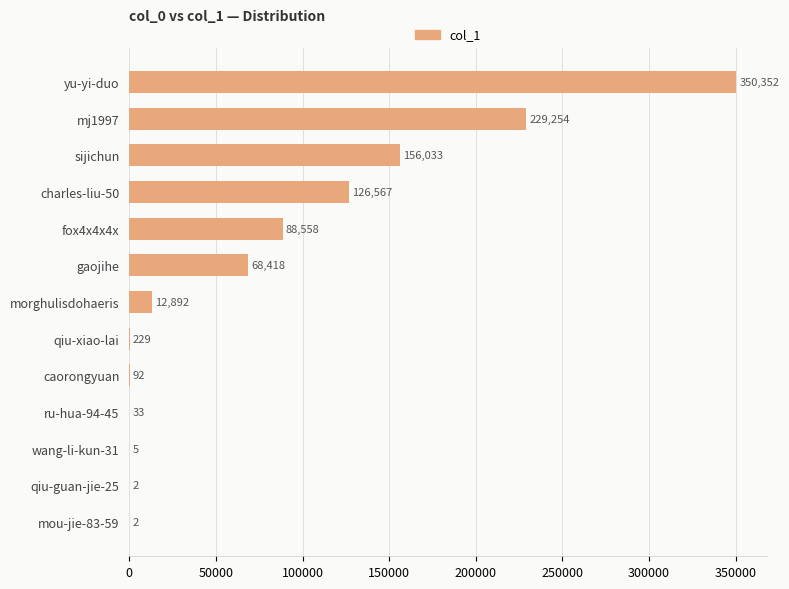

Reading top to bottom, transcribe all the data shown in this chart.

yu-yi-duo=350352	mj1997=229254	sijichun=156033	charles-liu-50=126567	fox4x4x4x=88558	gaojihe=68418	morghulisdohaeris=12892	qiu-xiao-lai=229	caorongyuan=92	ru-hua-94-45=33	wang-li-kun-31=5	qiu-guan-jie-25=2	mou-jie-83-59=2